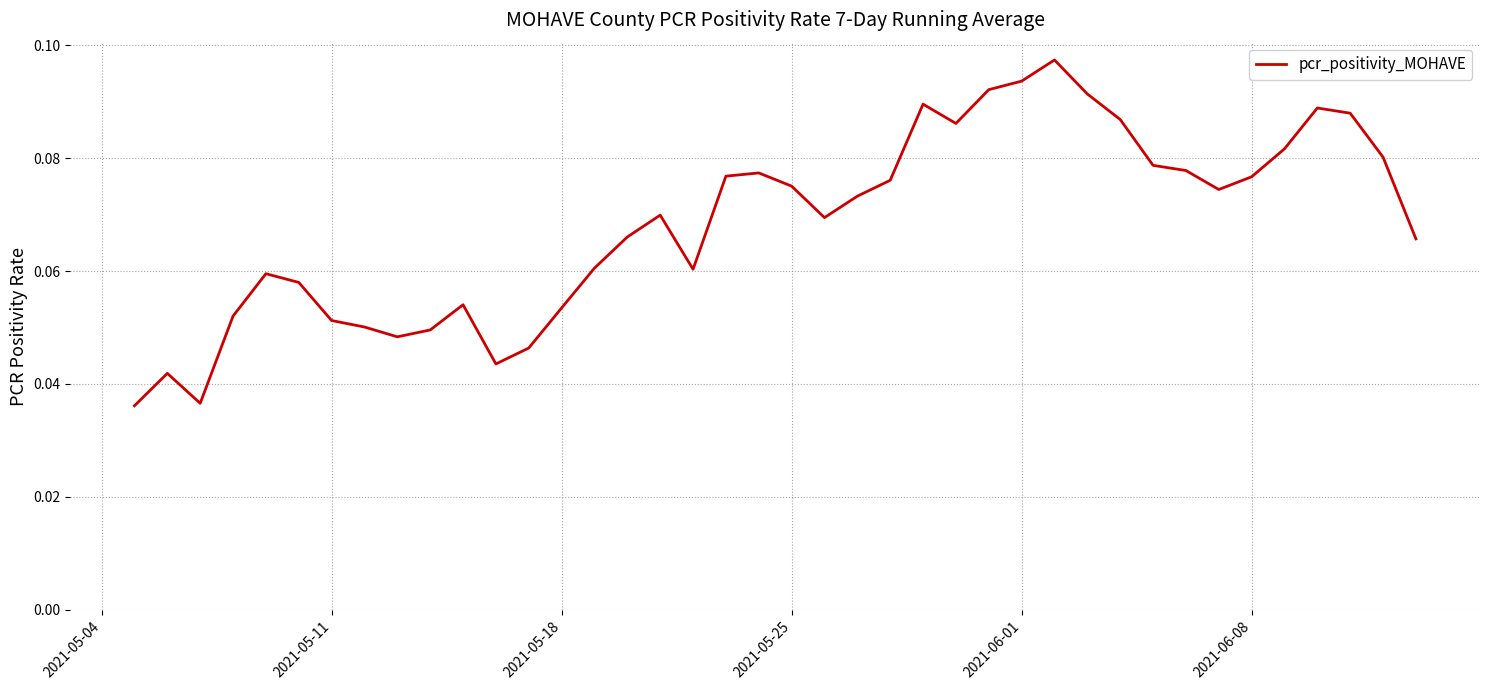

How many lines are shown in the chart?

1